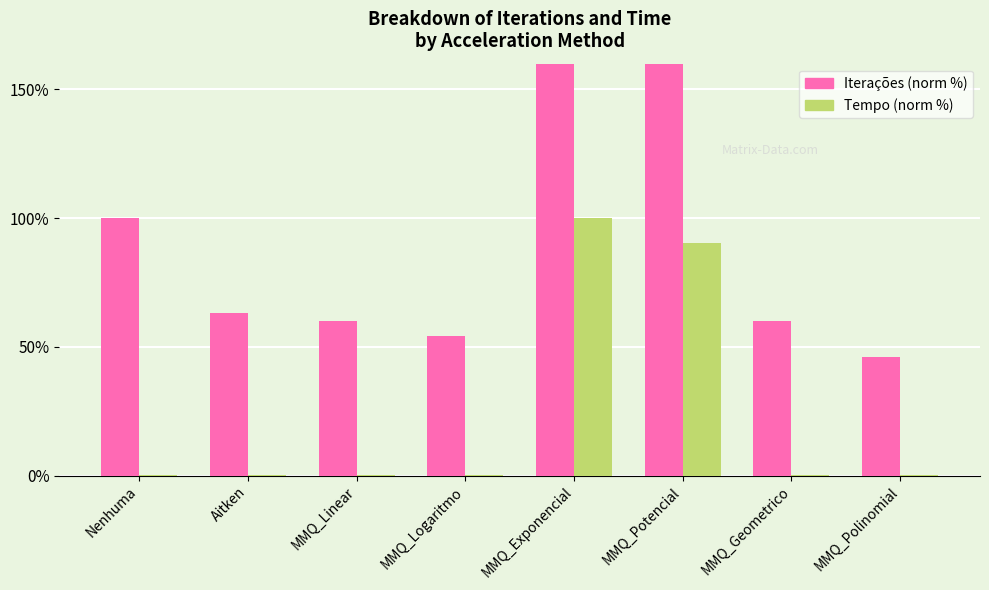

How many categories are shown in the chart?

8